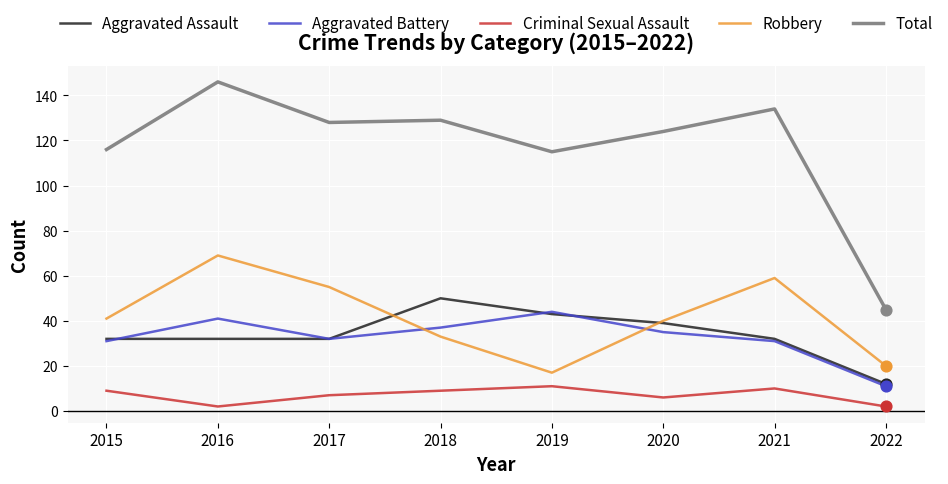

Is the value of Aggravated Assault at 2021 greater than the value of Total at 2015?

No